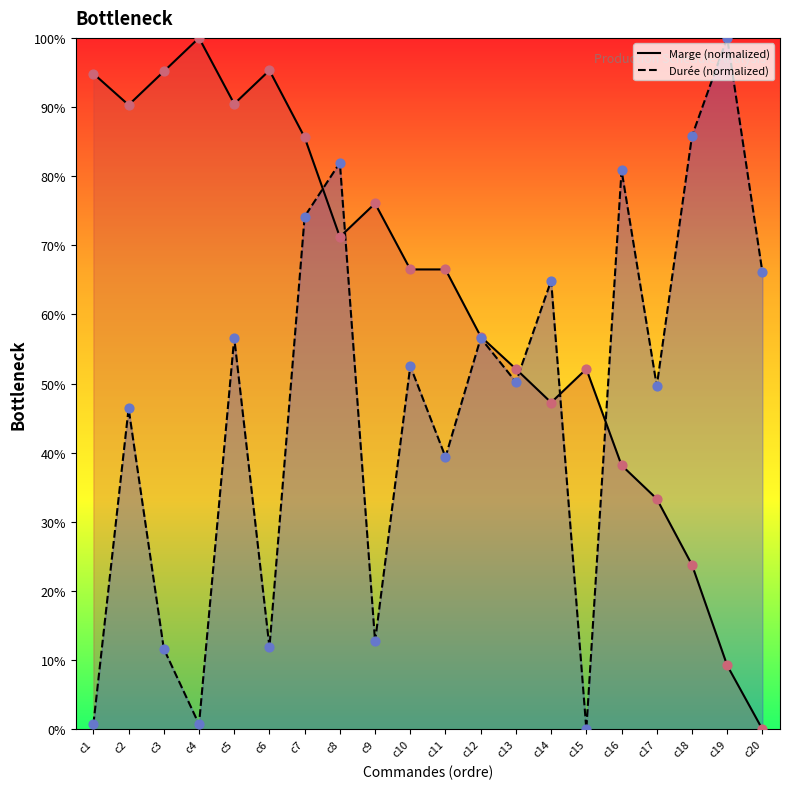

What is the total value across all series at c10?

119.0